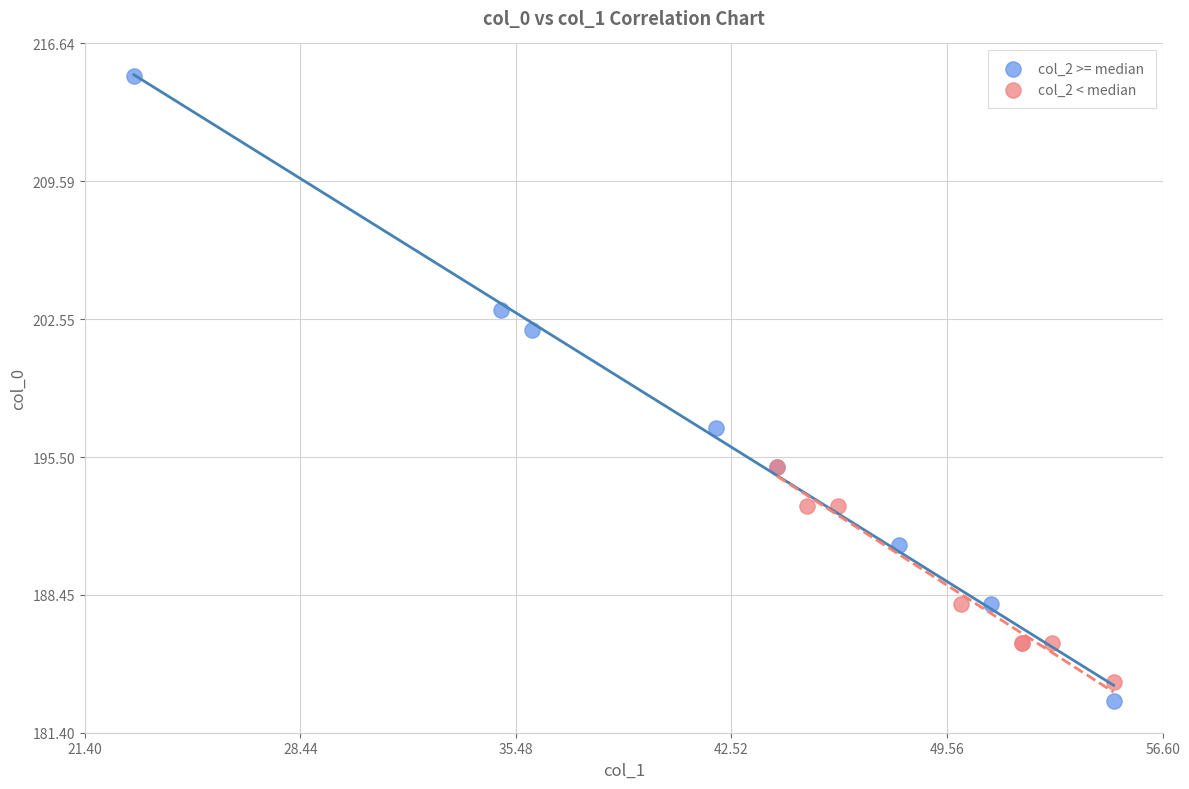

Which series contains the highest Y value?

col_2 >= median